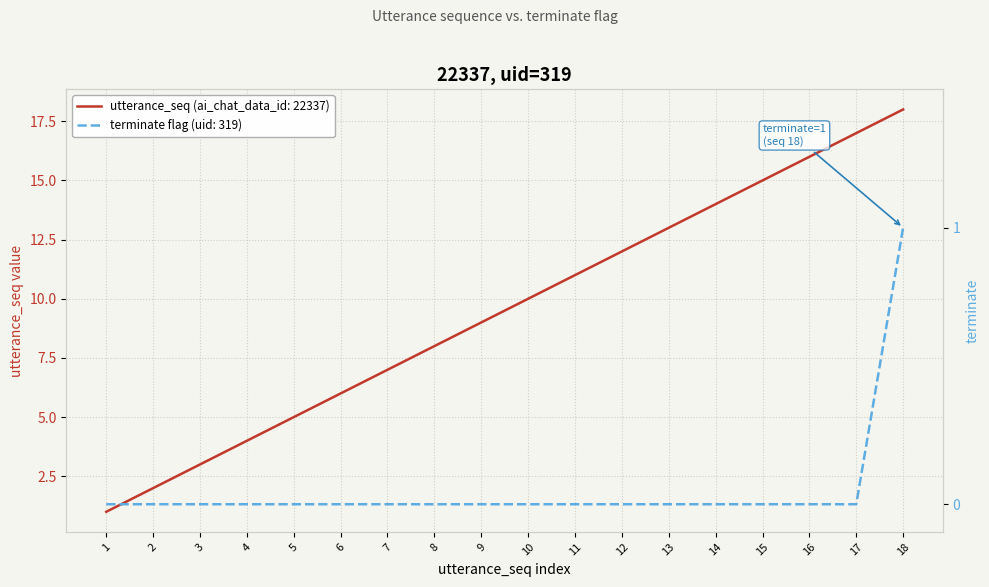

At 9, list the series in order from largest to smallest.

utterance_seq, terminate